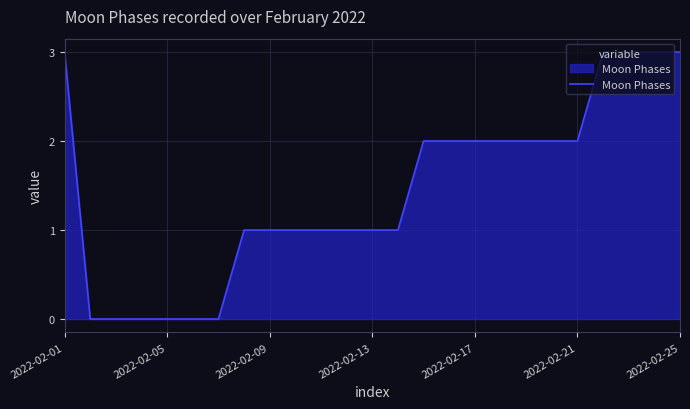

What is the difference between the maximum and minimum values?

3